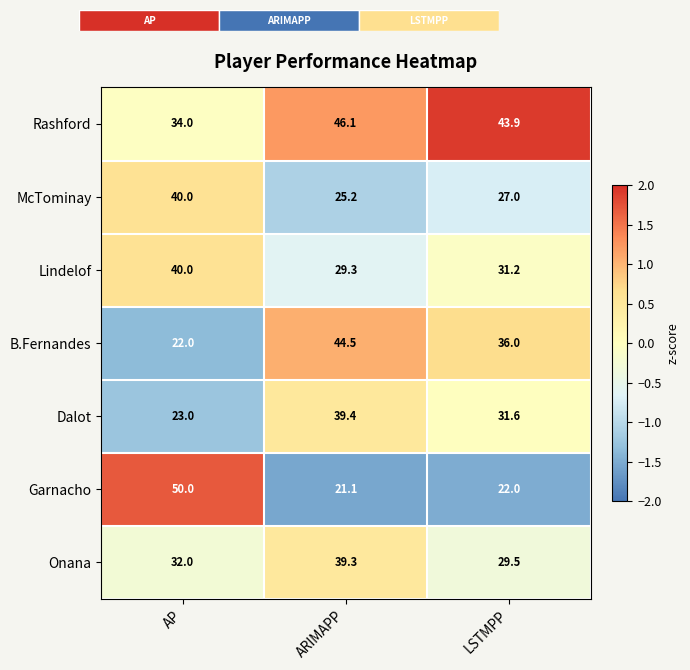

Reading right to left, extract all data points from this chart.

Rashford: LSTMPP=43.9	ARIMAPP=46.1	AP=34.0
McTominay: LSTMPP=27.0	ARIMAPP=25.2	AP=40.0
Lindelof: LSTMPP=31.2	ARIMAPP=29.3	AP=40.0
B.Fernandes: LSTMPP=36.0	ARIMAPP=44.5	AP=22.0
Dalot: LSTMPP=31.6	ARIMAPP=39.4	AP=23.0
Garnacho: LSTMPP=22.0	ARIMAPP=21.1	AP=50.0
Onana: LSTMPP=29.5	ARIMAPP=39.3	AP=32.0